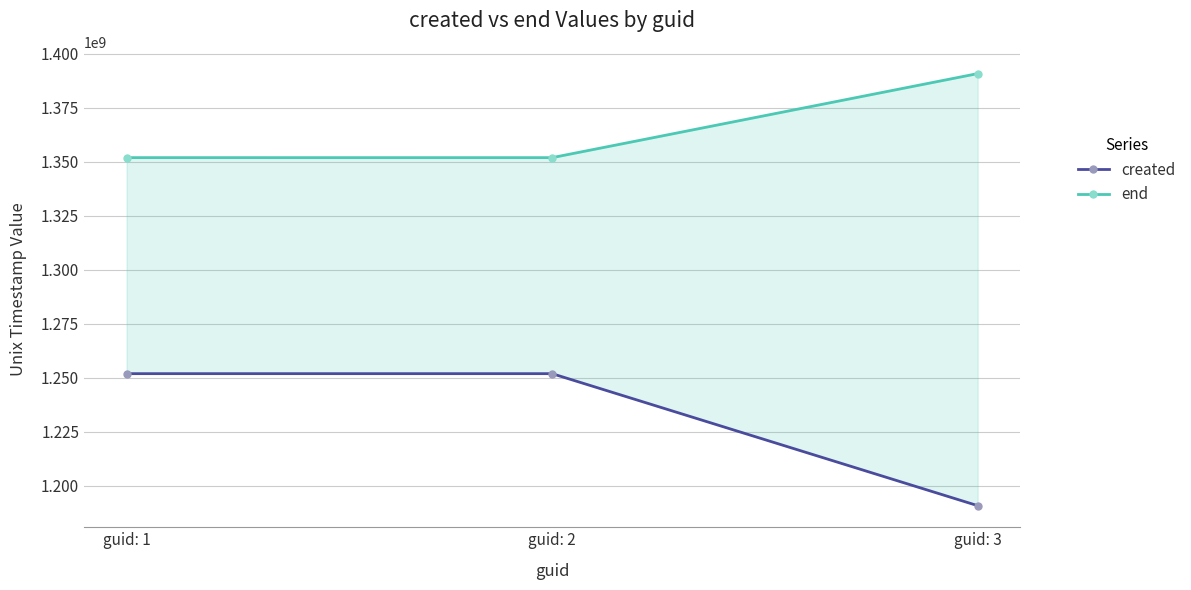

Reading left to right, what are all the values shown in this chart?

created: guid: 1=1251936720	guid: 2=1251932360	guid: 3=1190835120
end: guid: 1=1351936720	guid: 2=1351932360	guid: 3=1390835120